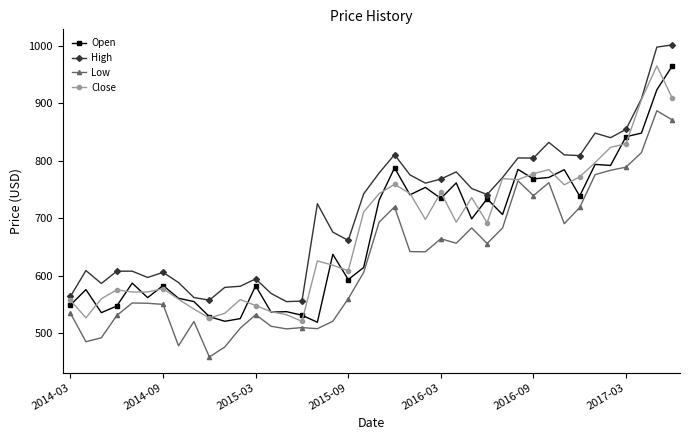

True or false: Open has more than 0 interior local peaks.

True